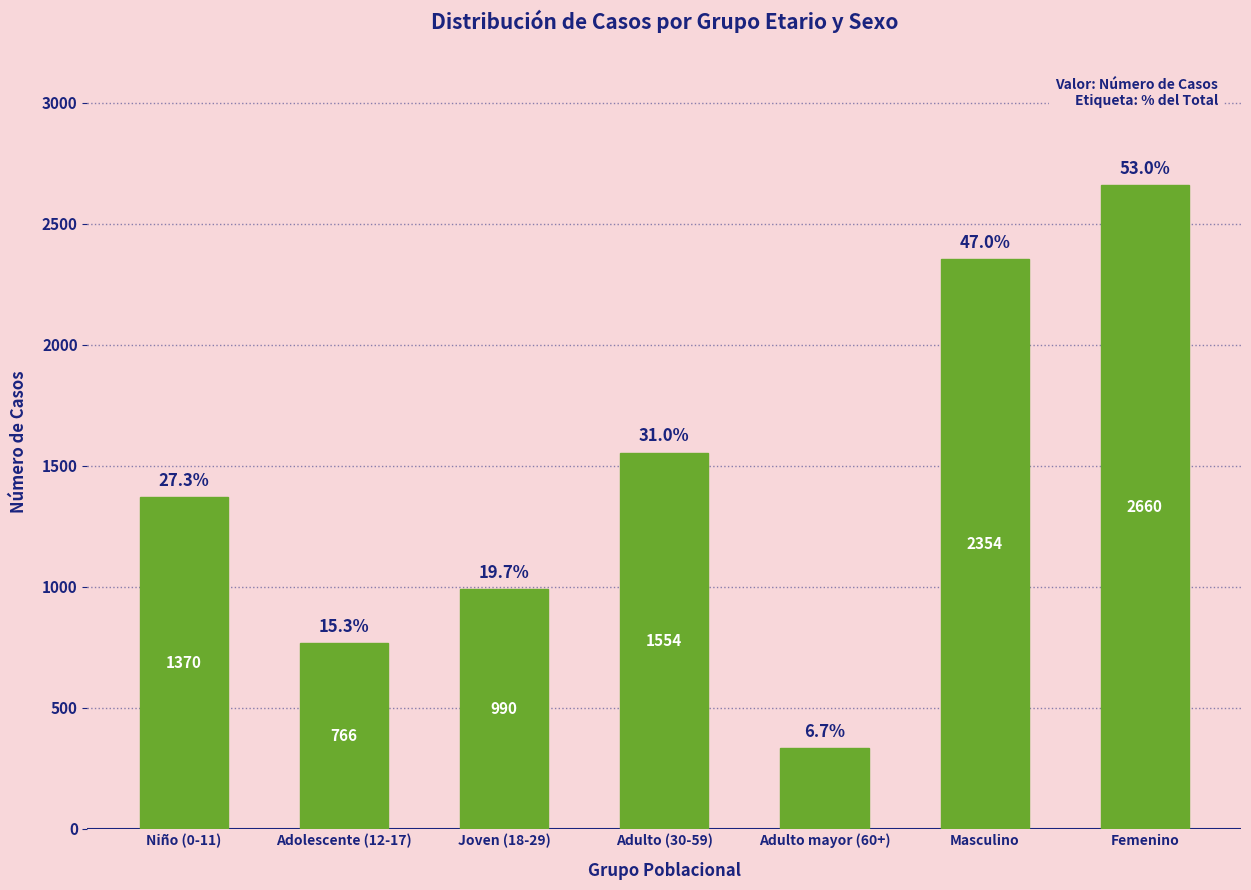

Is it true that the value at Adulto (30-59) is 808?

False